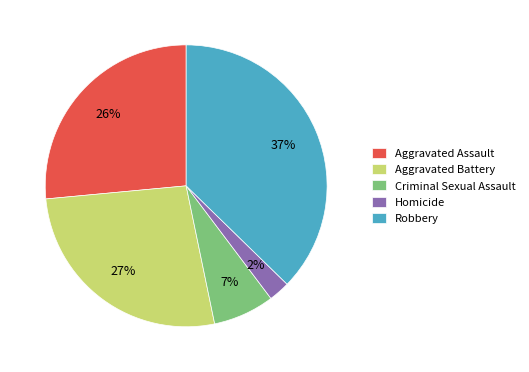

What is the smallest slice in the pie chart?

Homicide